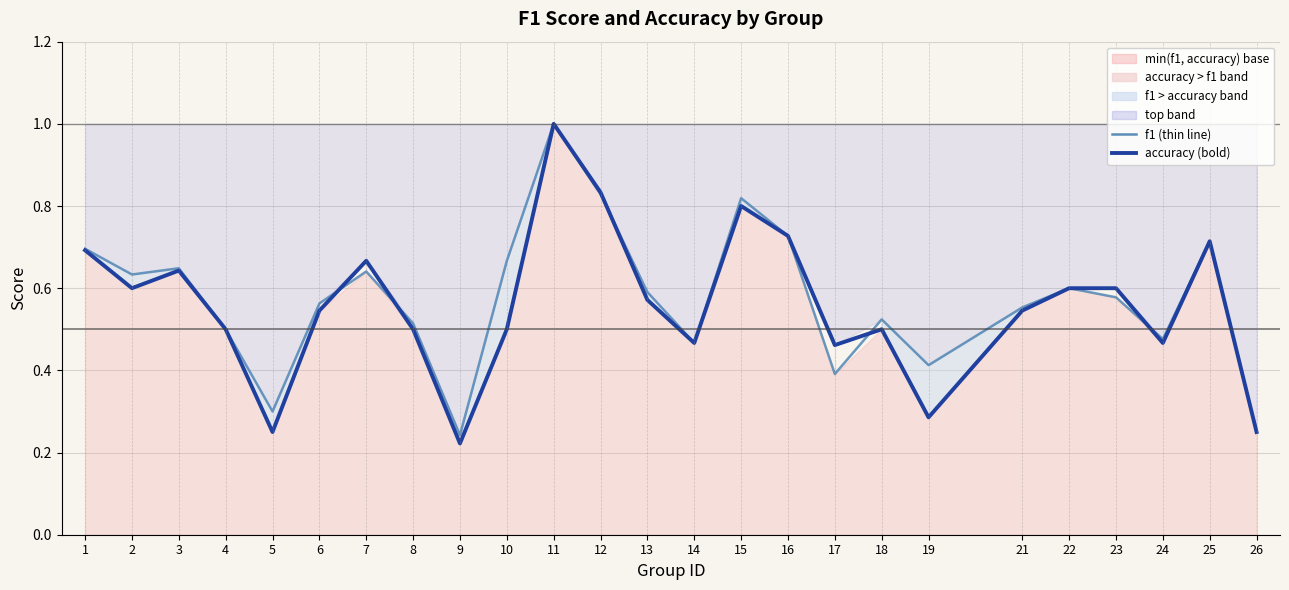

Reading left to right, list all the values displayed in this chart.

f1: 1=0.7	2=0.6	3=0.6	4=0.5	5=0.3	6=0.6	7=0.6	8=0.5	9=0.2	10=0.7	11=1.0	12=0.8	13=0.6	14=0.5	15=0.8	16=0.7	17=0.4	18=0.5	19=0.4	21=0.6	22=0.6	23=0.6	24=0.5	25=0.7	26=0.2
accuracy: 1=0.7	2=0.6	3=0.6	4=0.5	5=0.2	6=0.5	7=0.7	8=0.5	9=0.2	10=0.5	11=1.0	12=0.8	13=0.6	14=0.5	15=0.8	16=0.7	17=0.5	18=0.5	19=0.3	21=0.5	22=0.6	23=0.6	24=0.5	25=0.7	26=0.2